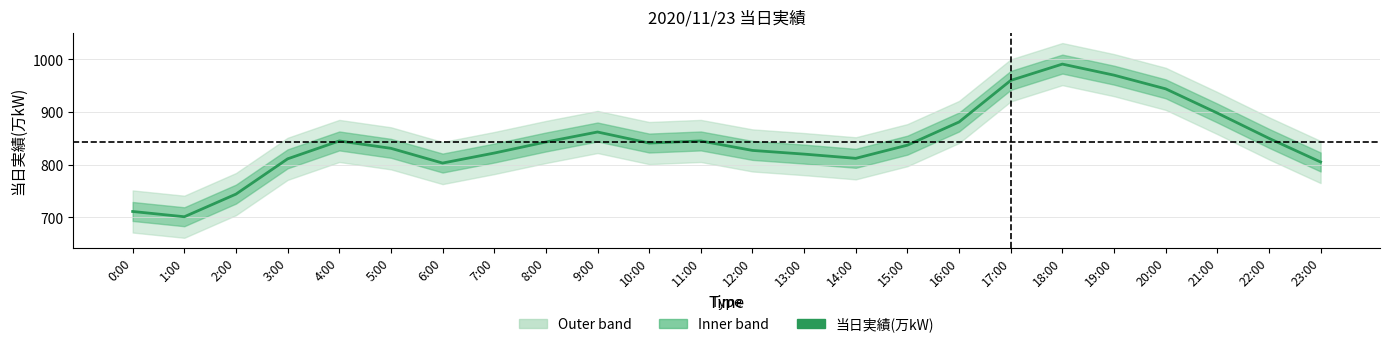

The value at 19:00 is 1703. True or false?

False